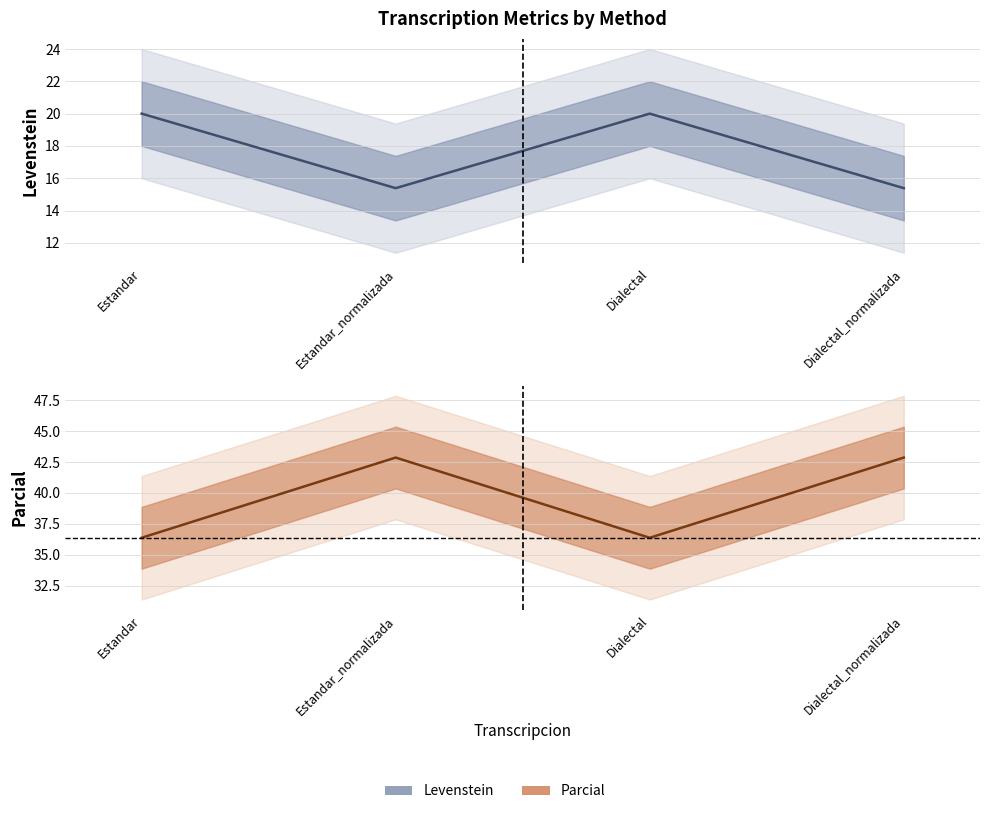

At which category is the sum across all series the highest?

Estandar_normalizada